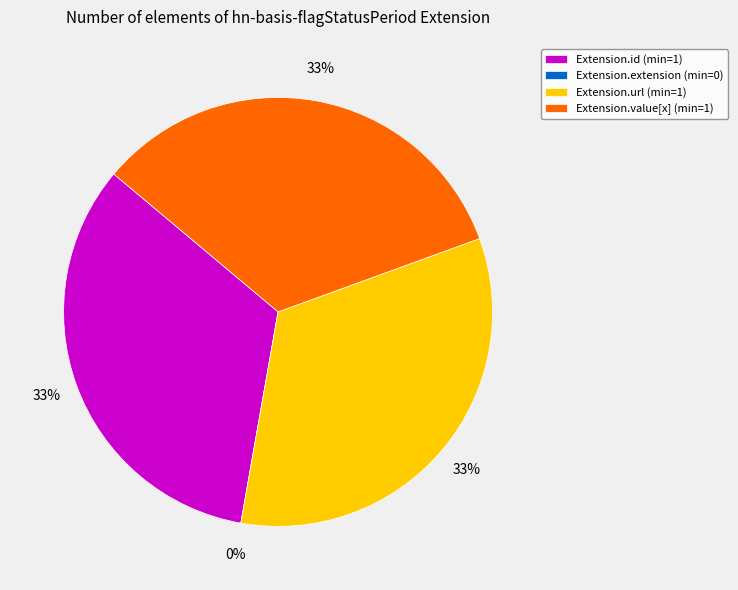

How many slices are in this pie chart?

4